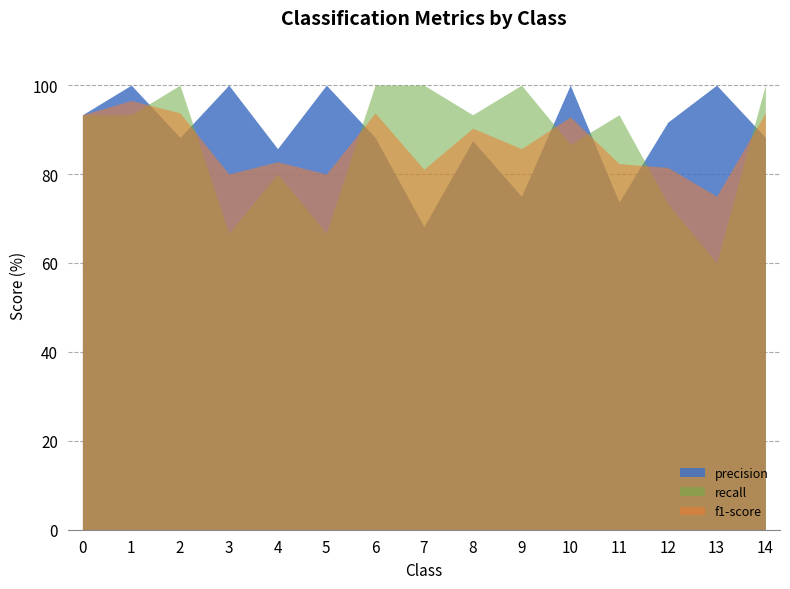

Reading left to right, transcribe all the data shown in this chart.

precision: 0=93.3	1=100.0	2=88.2	3=100.0	4=85.7	5=100.0	6=88.2	7=68.2	8=87.5	9=75.0	10=100.0	11=73.7	12=91.7	13=100.0	14=88.2
recall: 0=93.3	1=93.3	2=100.0	3=66.7	4=80.0	5=66.7	6=100.0	7=100.0	8=93.3	9=100.0	10=86.7	11=93.3	12=73.3	13=60.0	14=100.0
f1-score: 0=93.3	1=96.5	2=93.8	3=80.0	4=82.8	5=80.0	6=93.8	7=81.1	8=90.3	9=85.7	10=92.9	11=82.3	12=81.5	13=75.0	14=93.8